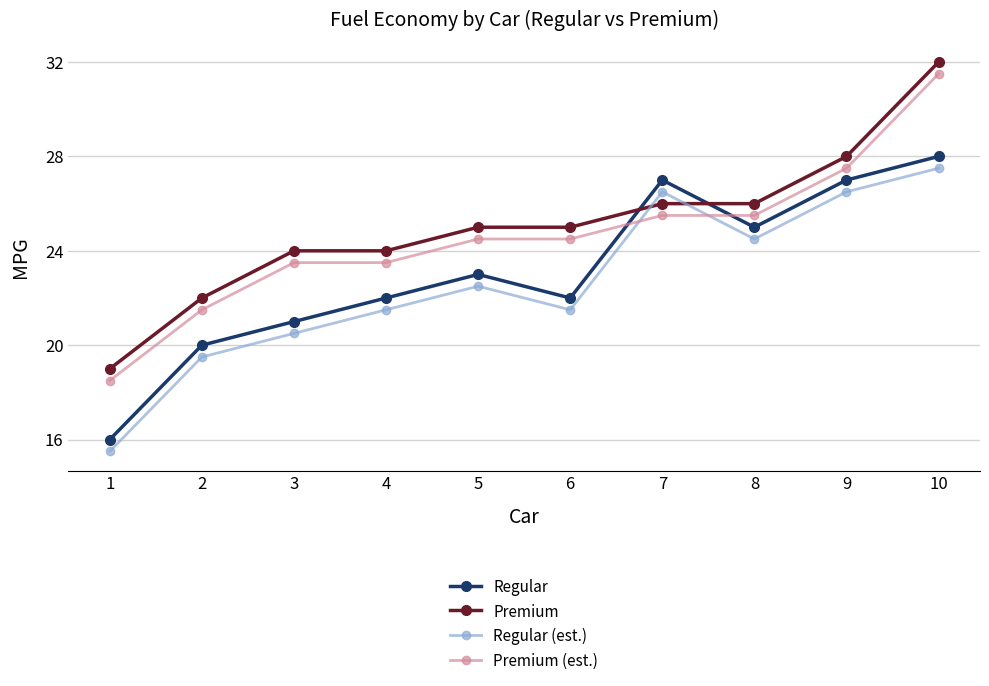

What is the highest value of the Regular series?

28.0